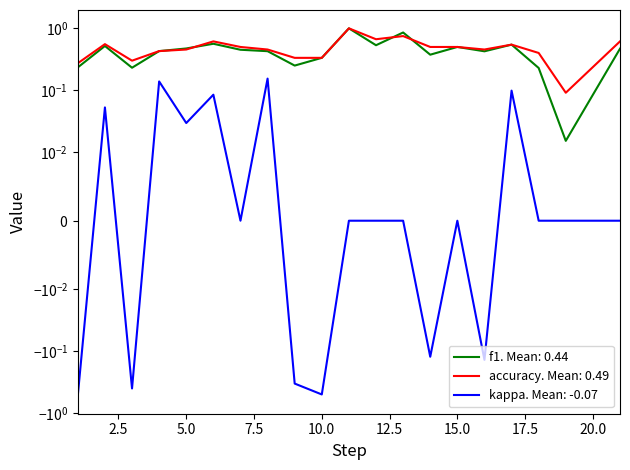

What is the difference between the second highest and minimum values in the kappa series?

0.7